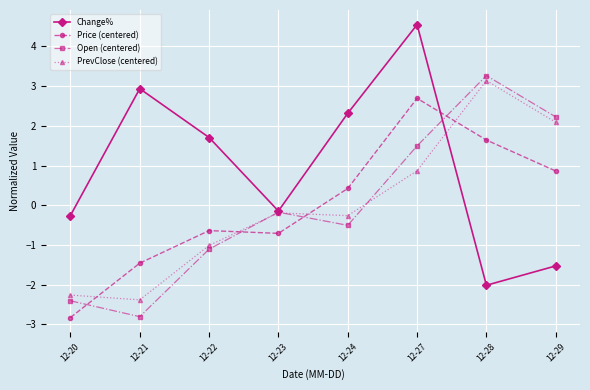

Reading left to right, what are all the values shown in this chart?

Change%: 12-20=-0.3	12-21=2.9	12-22=1.7	12-23=-0.1	12-24=2.3	12-27=4.5	12-28=-2.0	12-29=-1.5
Price (centered): 12-20=-2.8	12-21=-1.5	12-22=-0.6	12-23=-0.7	12-24=0.4	12-27=2.7	12-28=1.6	12-29=0.9
Open (centered): 12-20=-2.4	12-21=-2.8	12-22=-1.1	12-23=-0.2	12-24=-0.5	12-27=1.5	12-28=3.3	12-29=2.2
PrevClose (centered): 12-20=-2.3	12-21=-2.4	12-22=-1.0	12-23=-0.2	12-24=-0.3	12-27=0.9	12-28=3.1	12-29=2.1